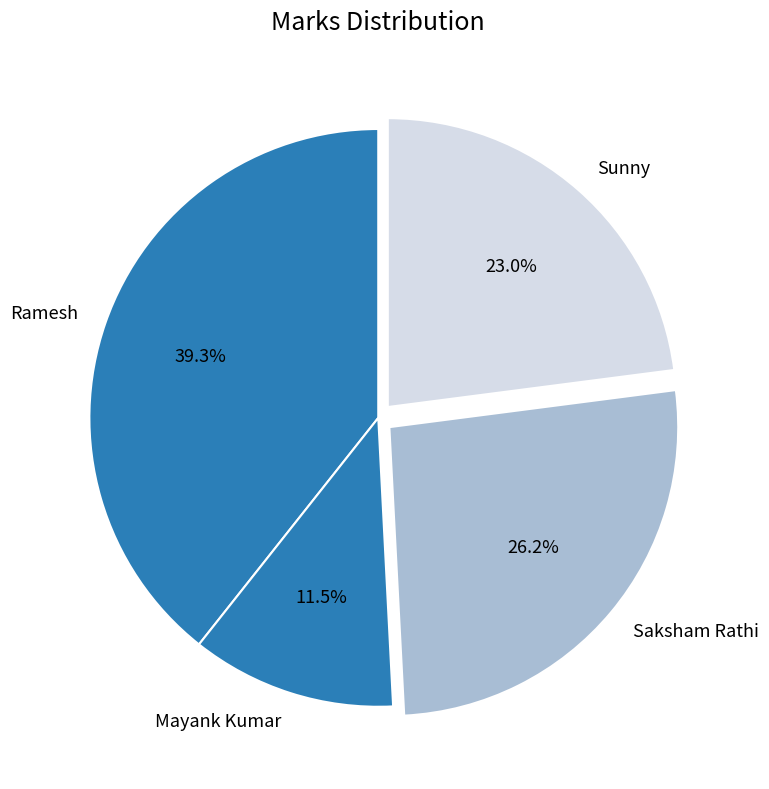

What percentage is NOT represented by Sunny?

77.0%